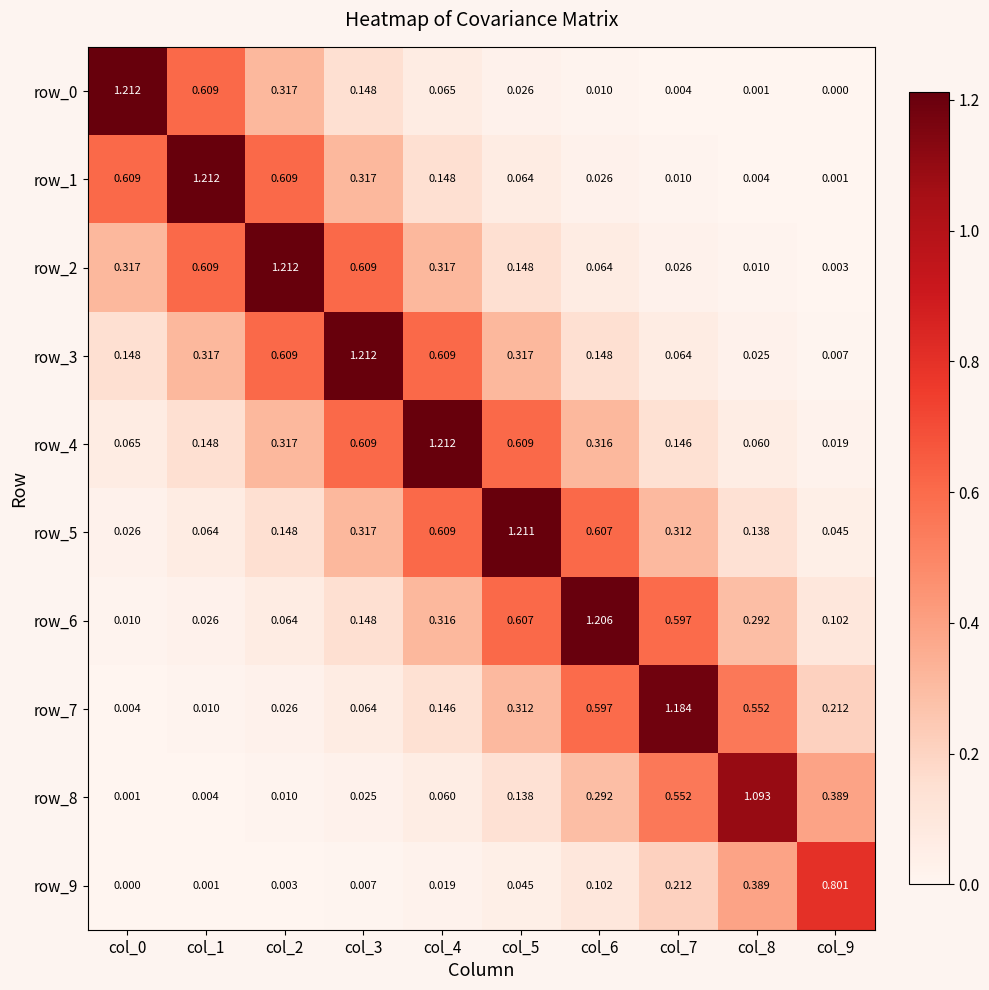

What is the difference between the second highest and minimum values in the row_7 series?

0.6